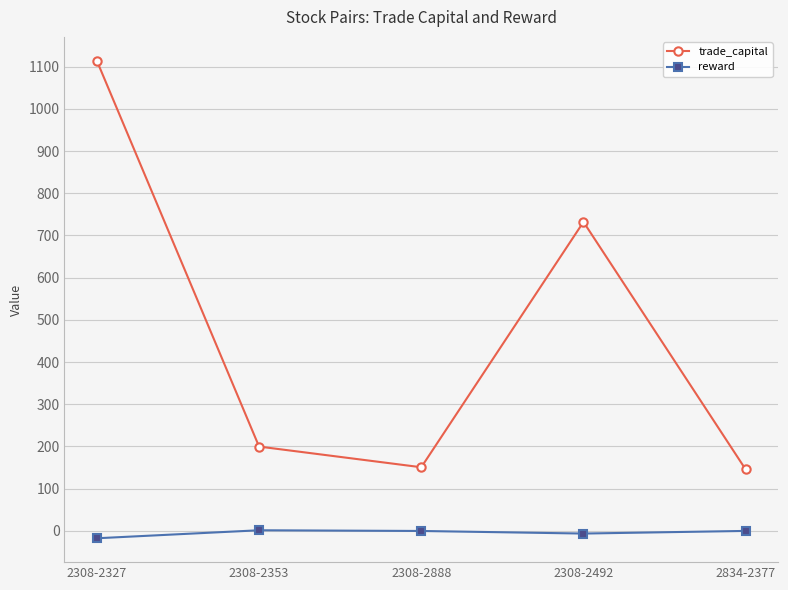

True or false: trade_capital has a value of 199.8 at 2308-2353.

True